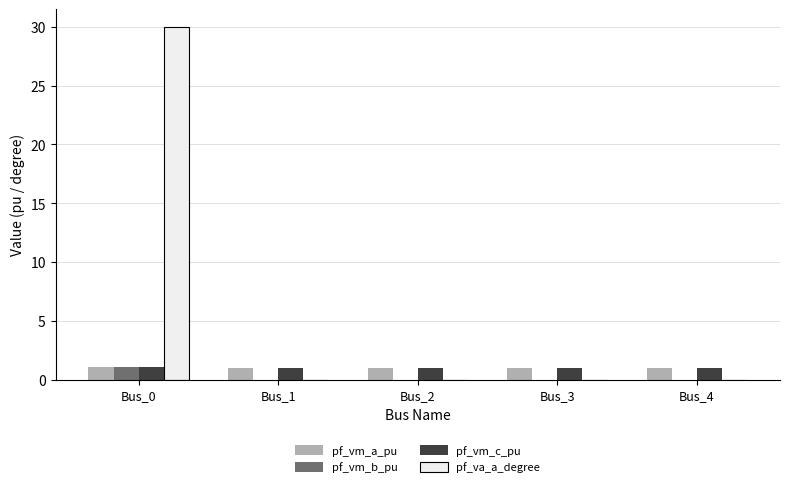

Is it true that pf_va_a_degree equals -0.0 at Bus_3?

True